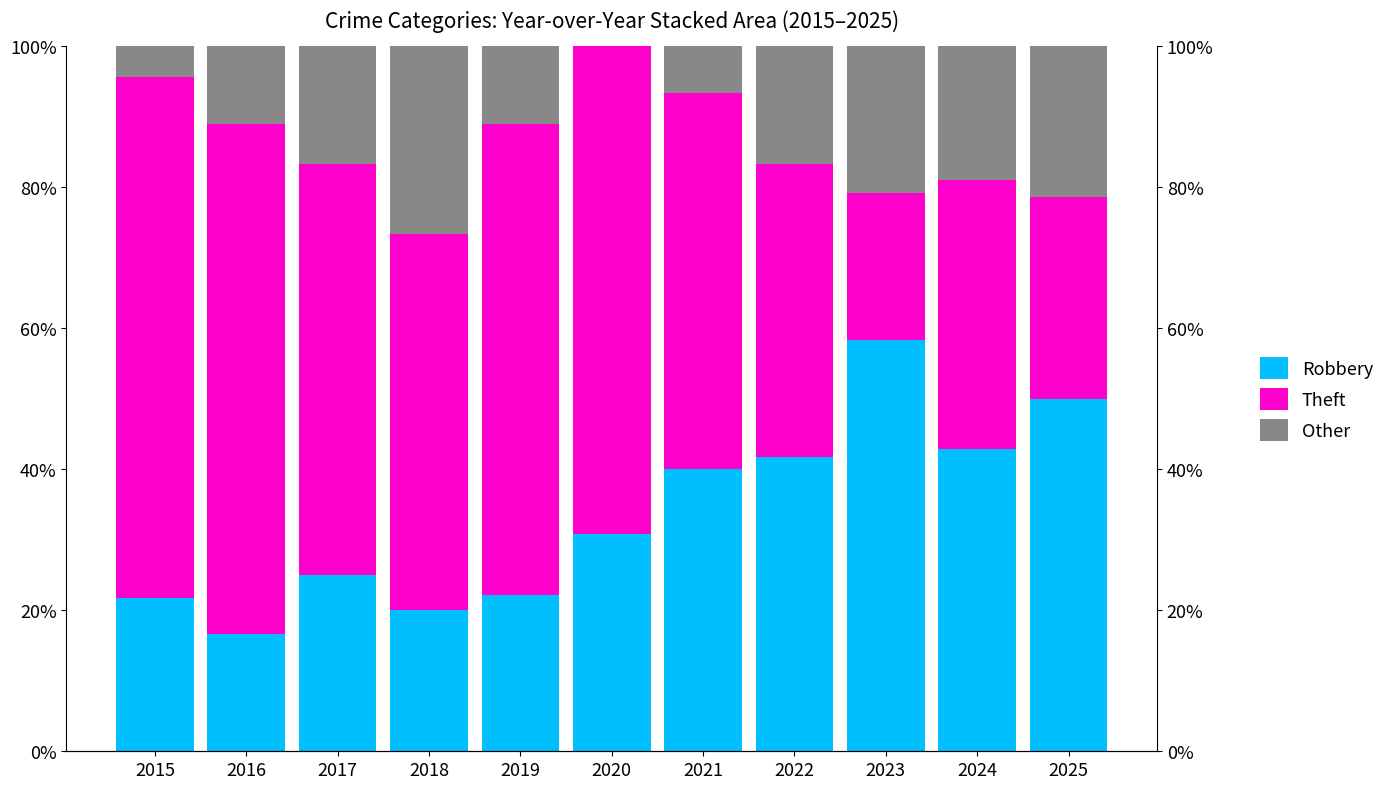

Count the Theft values in the range 0 to 1.

11